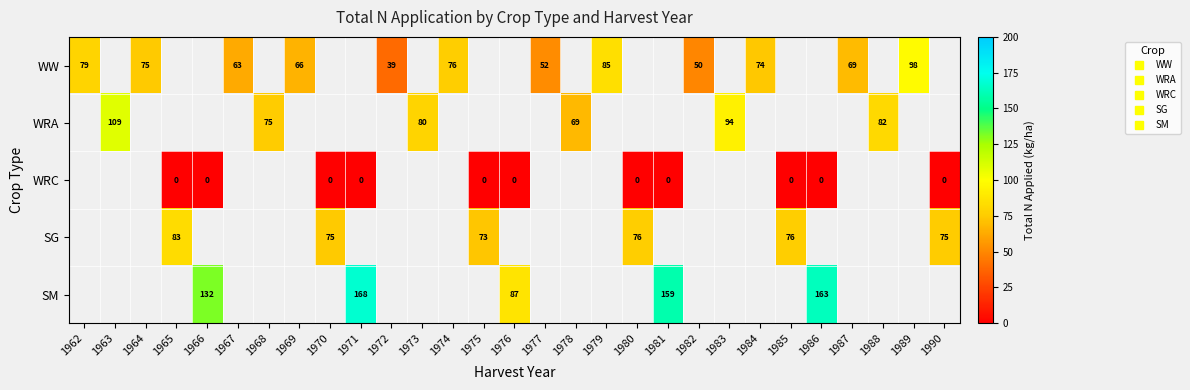

Is the value of WW at 1976 greater than the value of WRA at 1976?

No